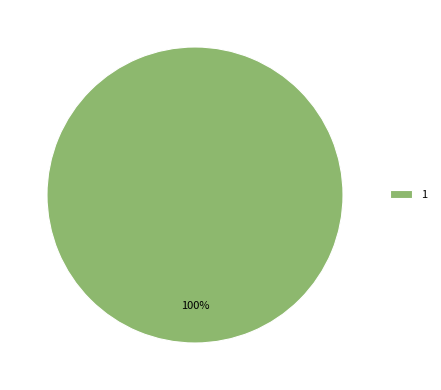

To the nearest percent, what portion does 1 represent?

100%